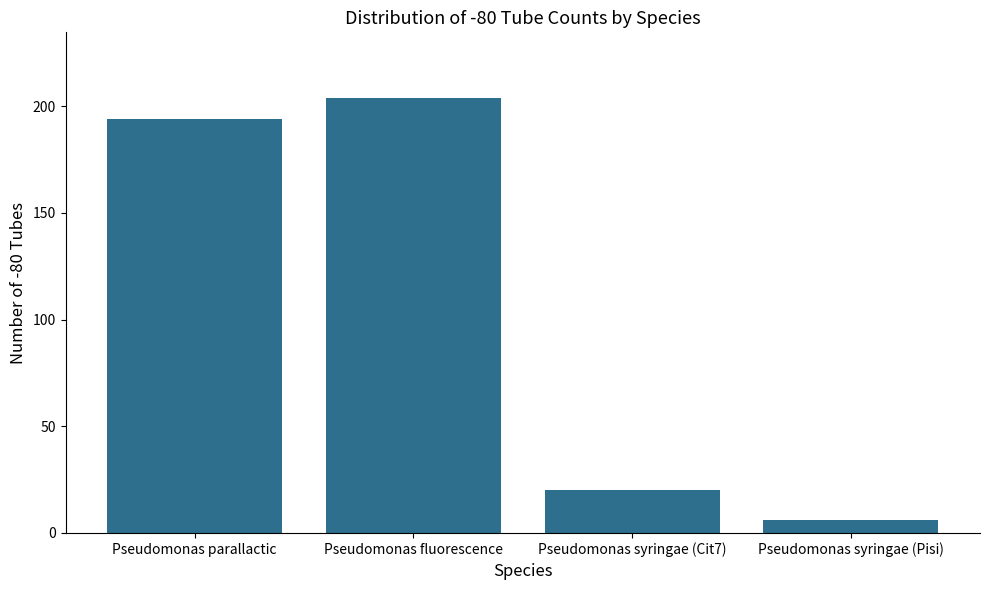

Approximately how many times larger is the value at Pseudomonas syringae (Pisi) compared to Pseudomonas syringae (Cit7)?

0.3